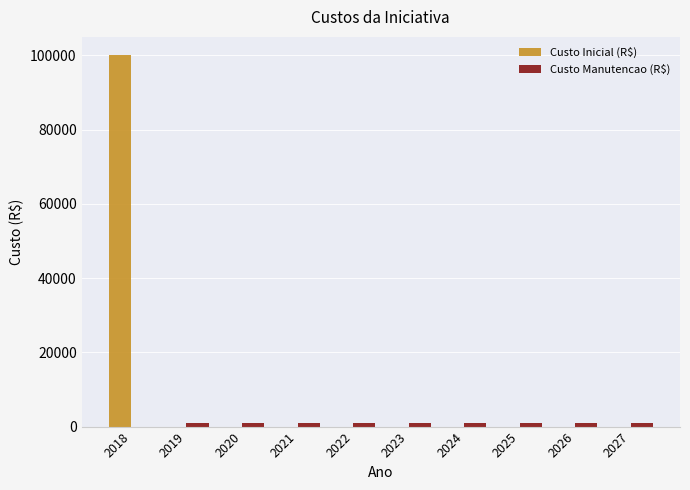

At which category does the chart reach its peak across all series?

2018